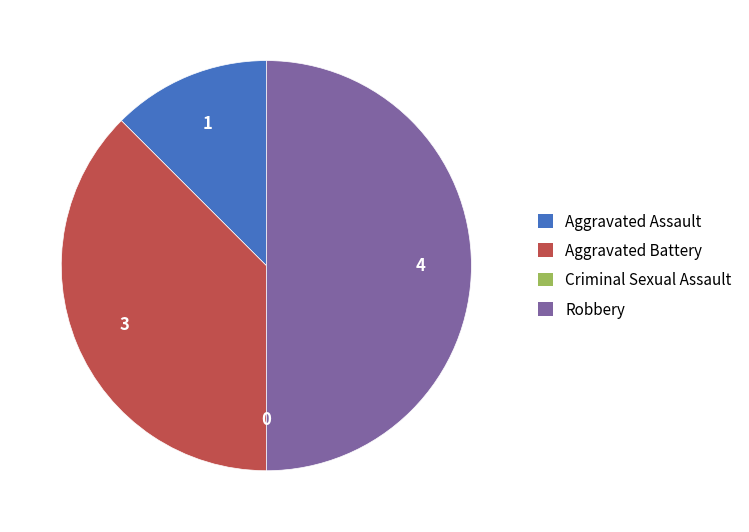

The Aggravated Assault slice represents 12% of the pie. True or false?

True